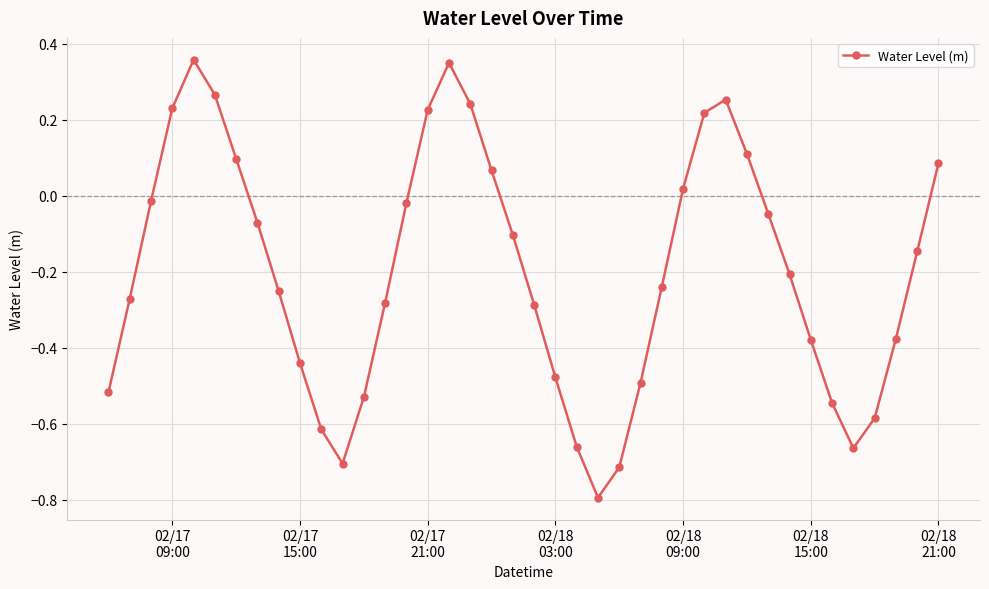

What is the sum of all values?

-7.9